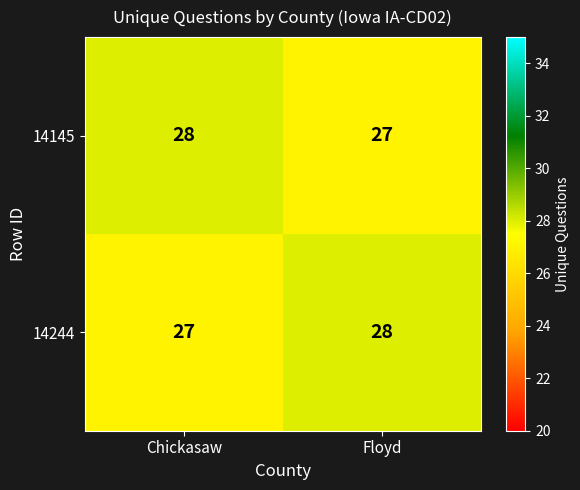

At Chickasaw, list the series in order from smallest to largest.

14244, 14145